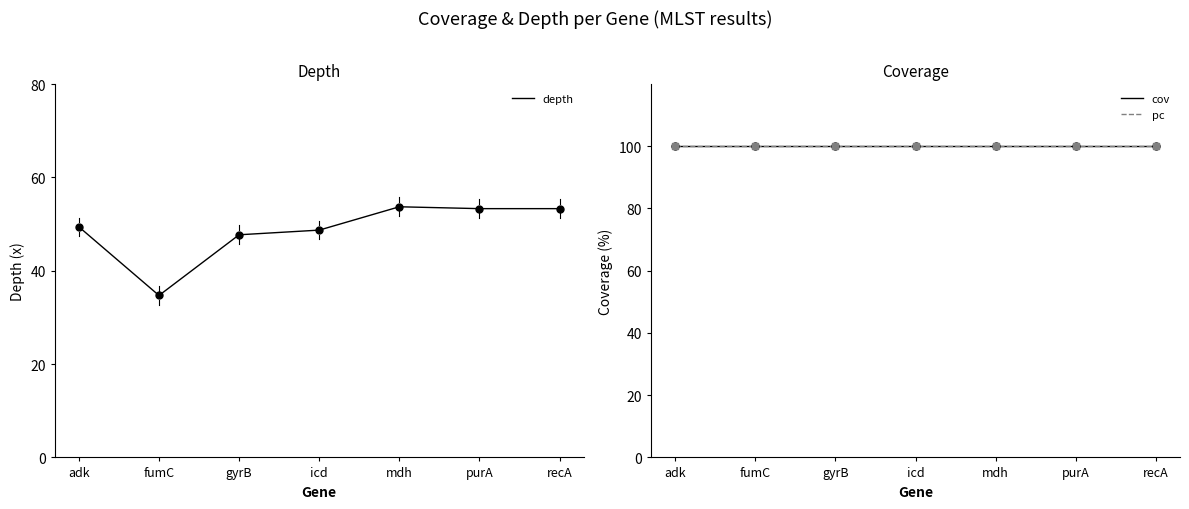

Is the value of depth at mdh greater than the value of cov at adk?

No